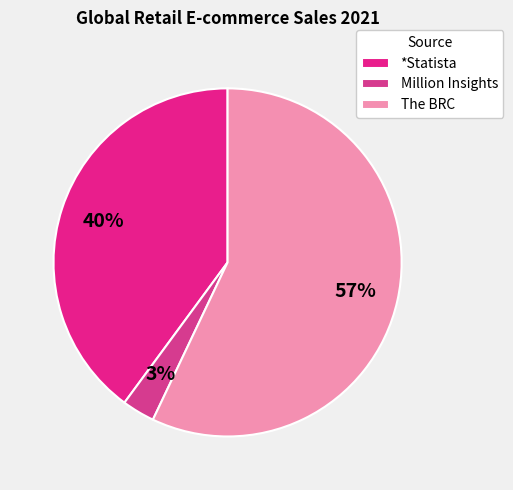

What is the ratio of the value at Million Insights to the value at *Statista?

0.1